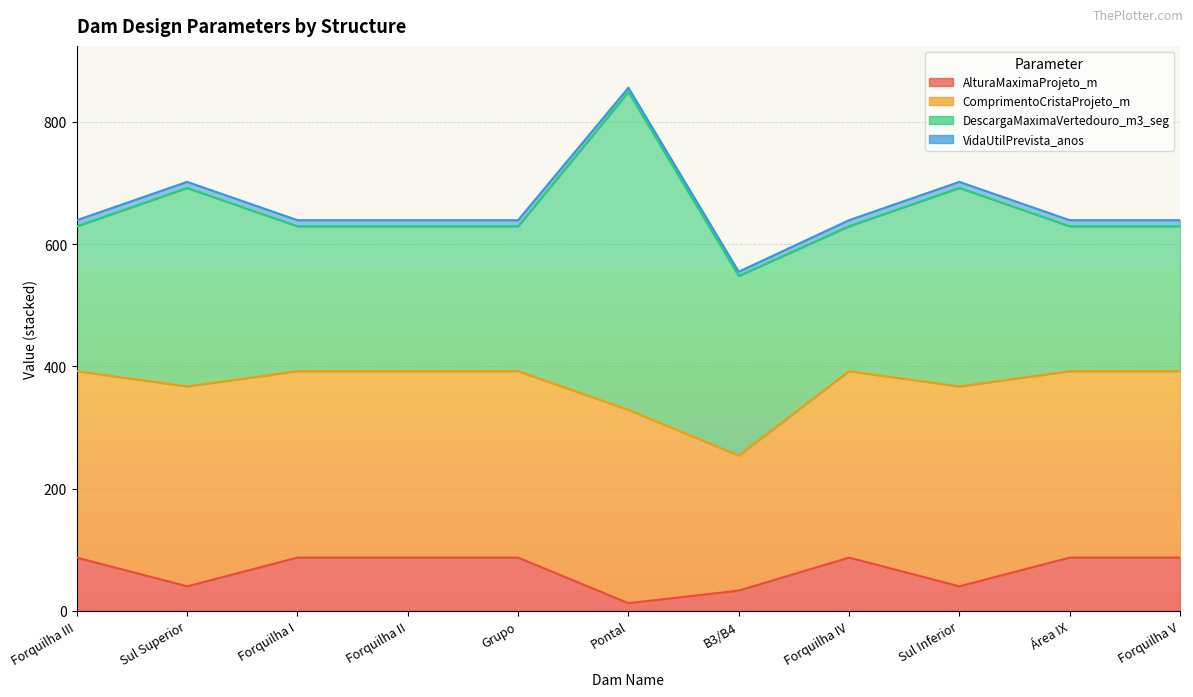

Does the chart display data point markers on the line(s)?

No